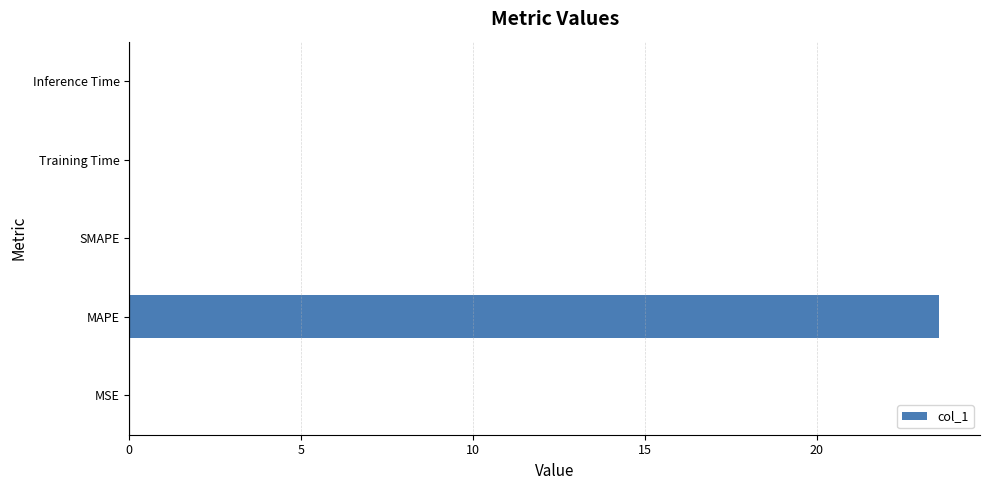

Is it true that the value at Inference Time is 0.0?

True